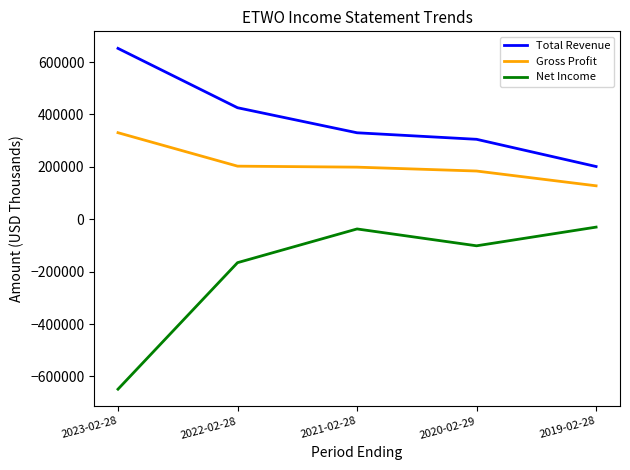

Which series has the largest total across all categories?

Total Revenue